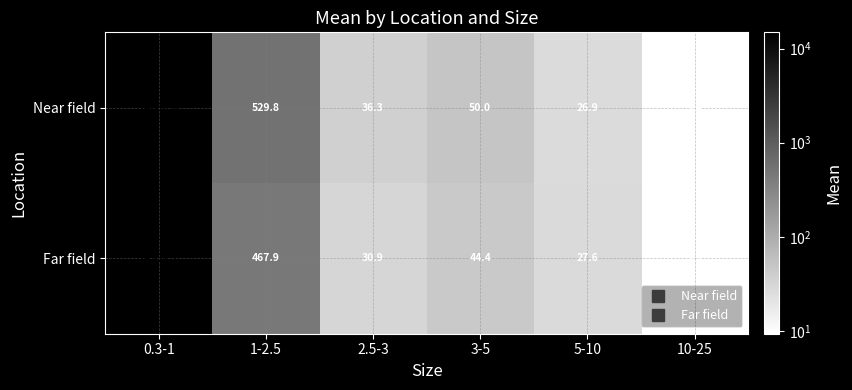

What is the total value across all series at 0.3-1?

29458.7